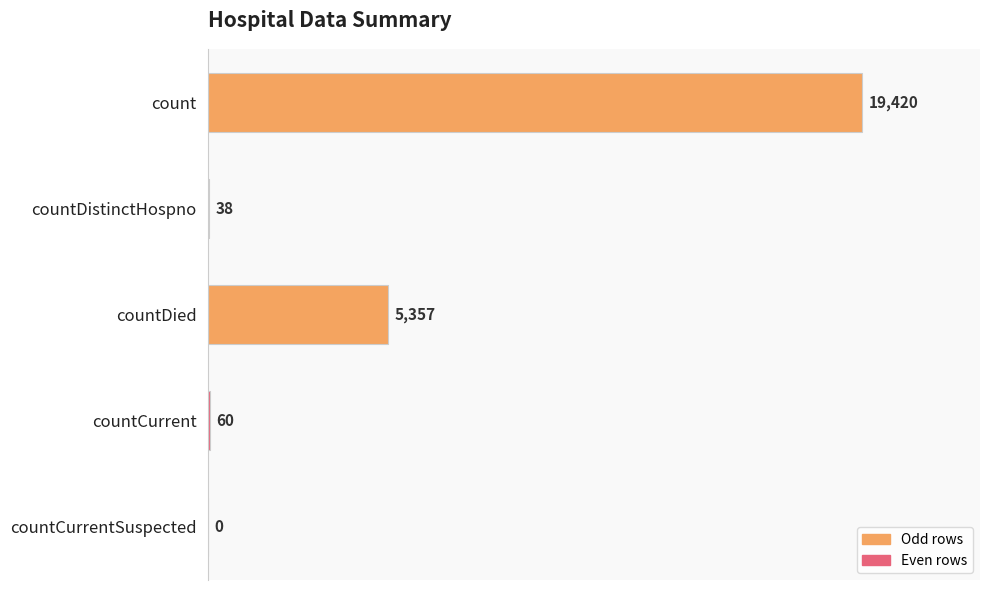

What is the sum of all values?

24875